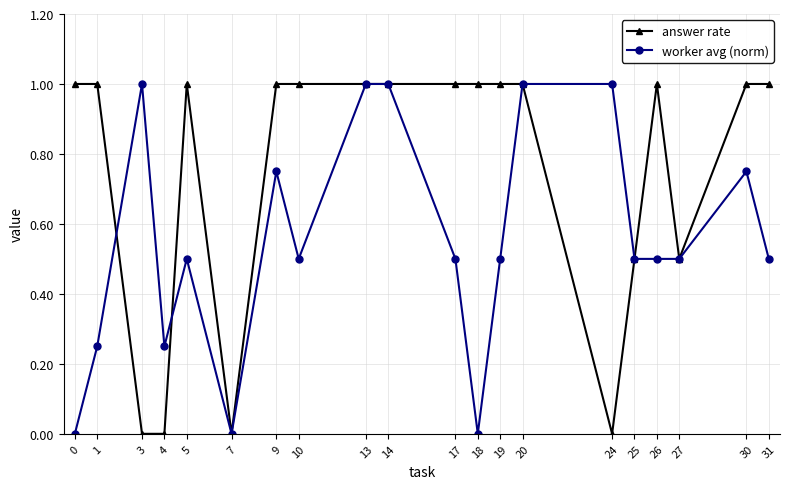

Which series has the largest total across all categories?

answer rate